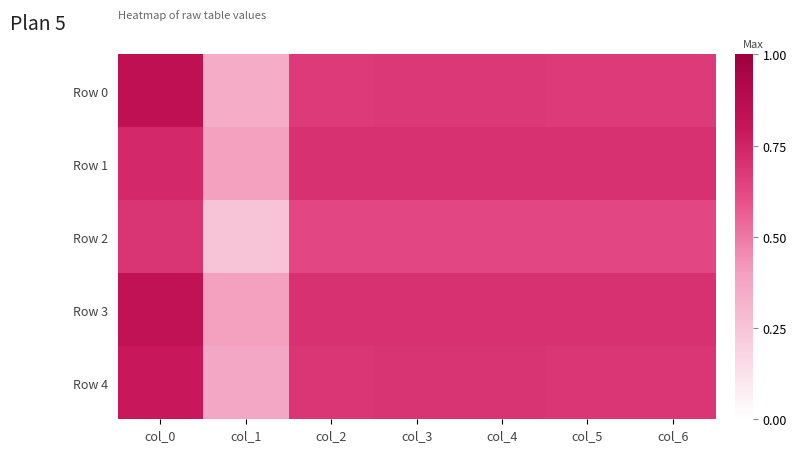

Which has a higher value, col_3 or col_4?

col_3